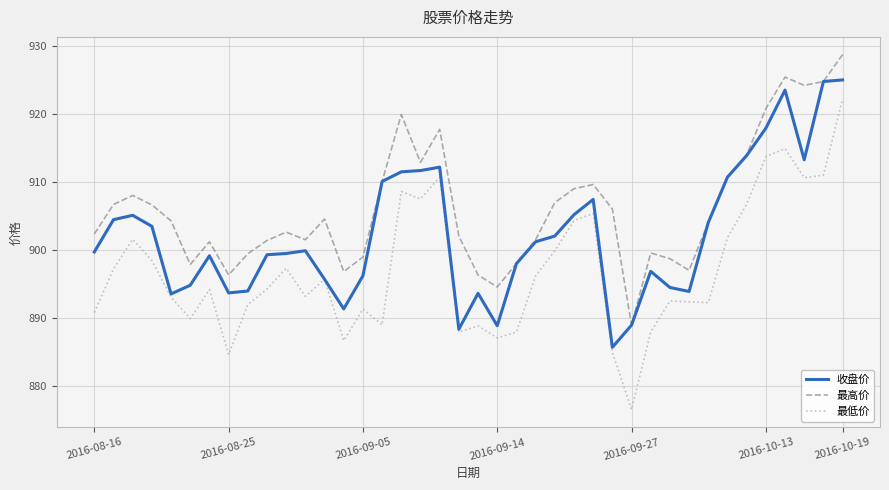

Does the chart display data point markers on the line(s)?

No